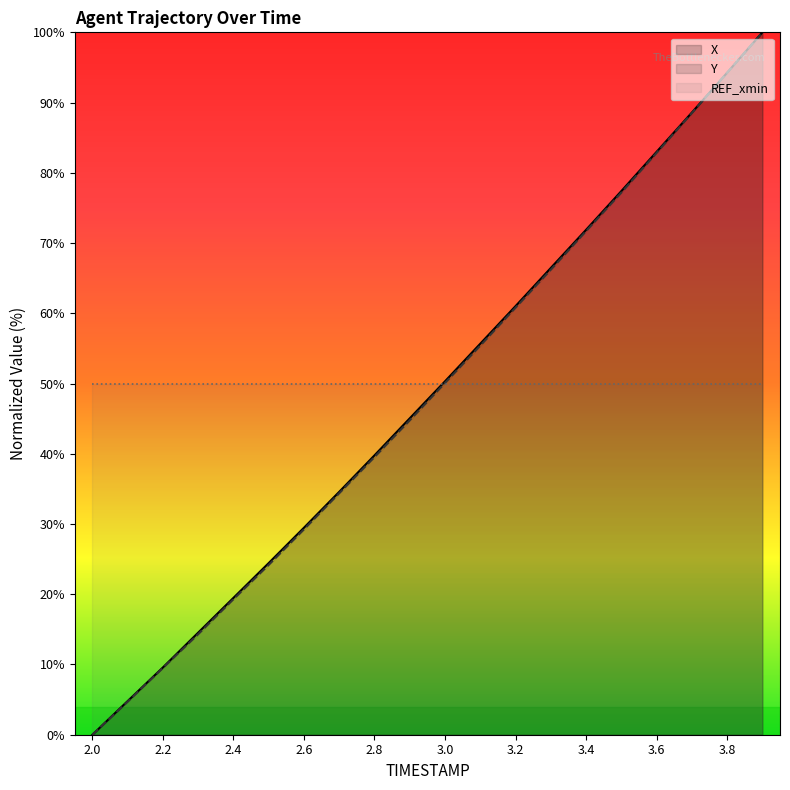

What is the spread (max minus min) of values at 3.8?

44.3